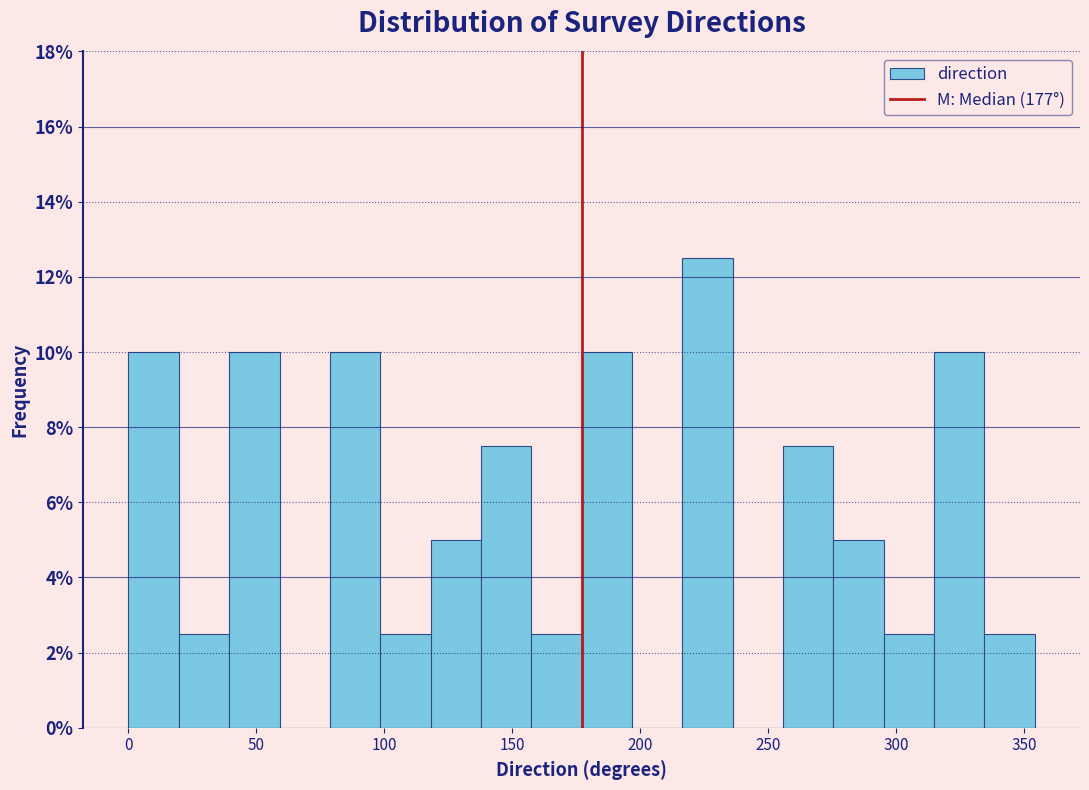

Read against the x-axis, roughly where is the centre of the tallest bar?

225